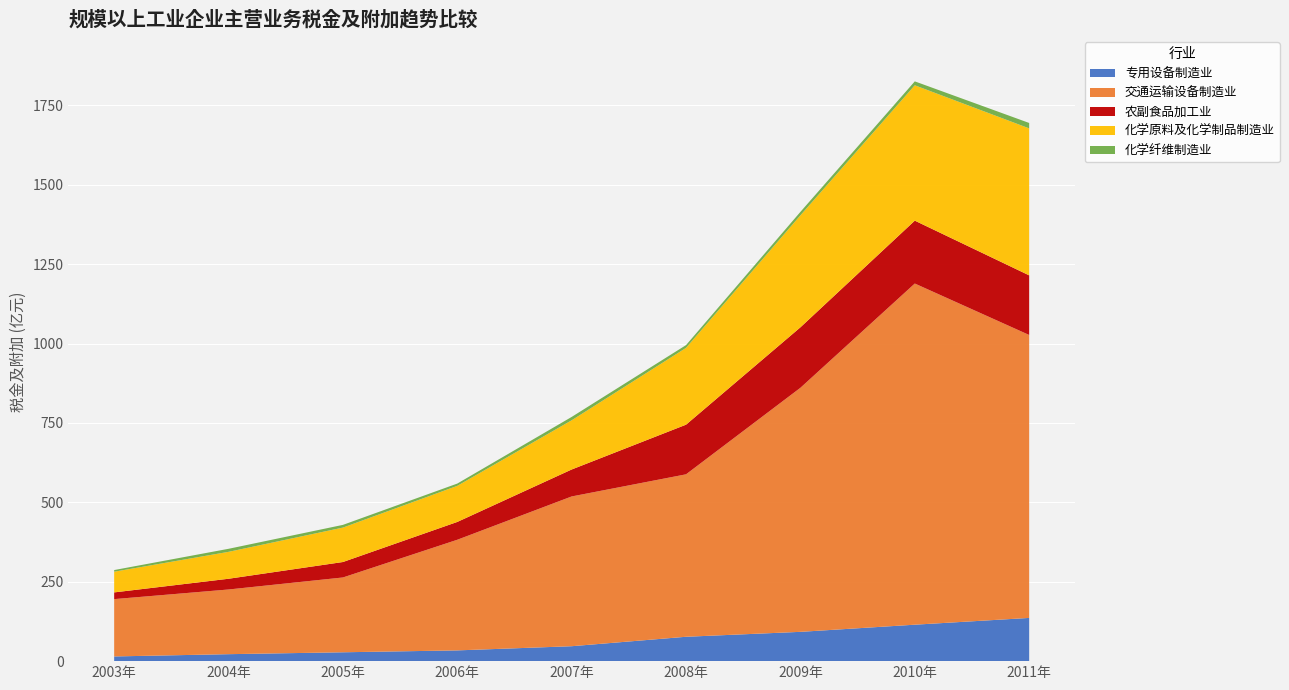

Reading left to right, list all the values displayed in this chart.

专用设备制造业: 14.8	21.9	27.9	33.8	47.0	76.8	92.2	114.8	136.1
交通运输设备制造业: 180.5	203.7	235.6	348.4	471.6	511.6	768.6	1074.4	891.0
农副食品加工业: 21.1	33.8	48.7	56.1	84.9	156.3	190.4	198.0	187.7
化学原料及化学制品制造业: 65.2	84.8	108.4	113.6	155.0	241.9	352.6	426.3	462.9
化学纤维制造业: 5.2	9.5	8.5	7.2	10.6	8.7	10.9	12.3	17.0